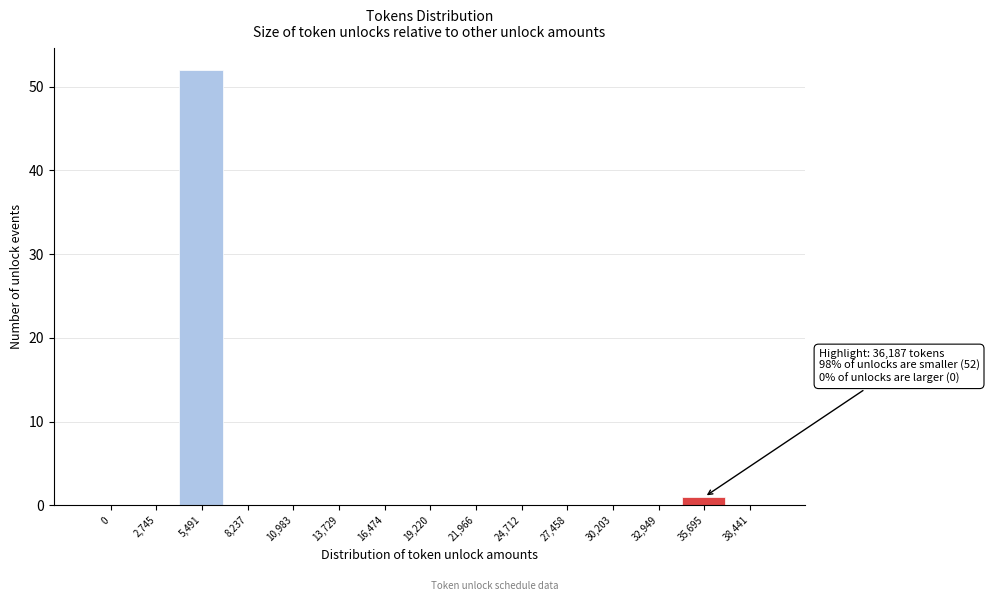

Reading right to left, extract all data points from this chart.

38,441=0	35,695=1	32,949=0	30,203=0	27,458=0	24,712=0	21,966=0	19,220=0	16,474=0	13,729=0	10,983=0	8,237=0	5,491=52	2,745=0	0=0